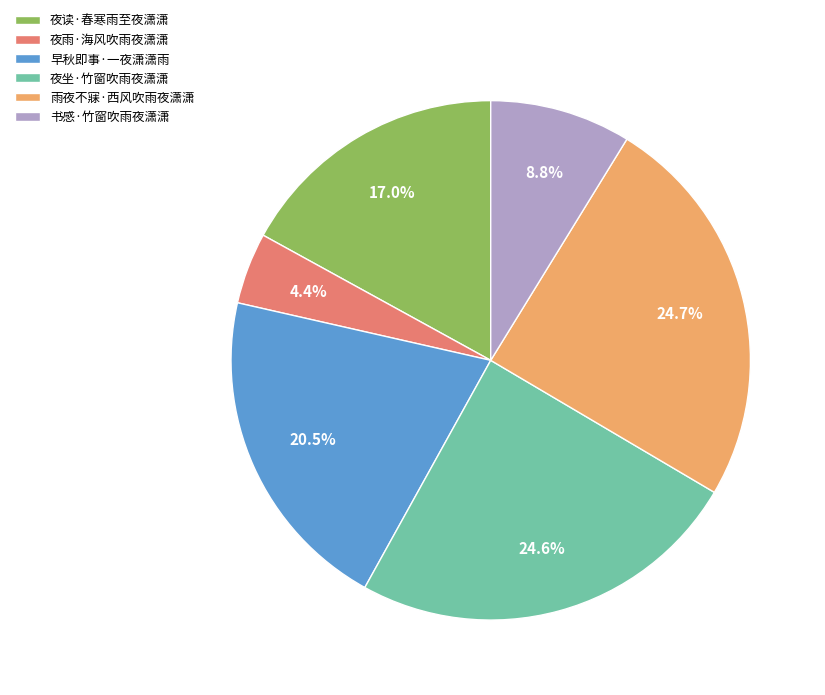

Does any single category account for the majority?

No